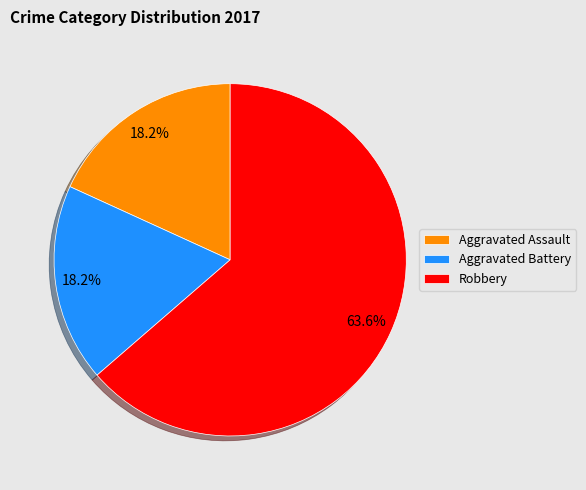

Which slice is the largest?

Robbery